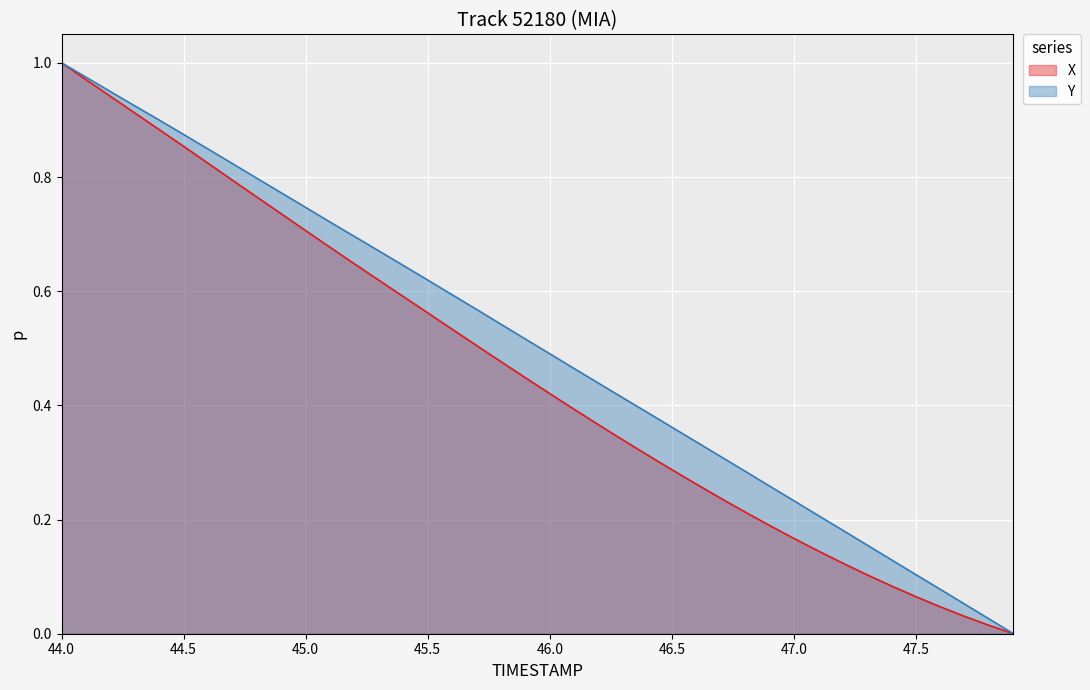

How many lines are shown in the chart?

2